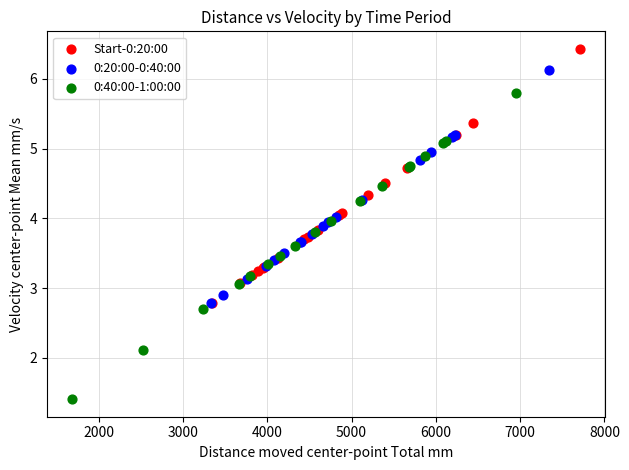

Which series contains the lowest Y value?

0:40:00-1:00:00